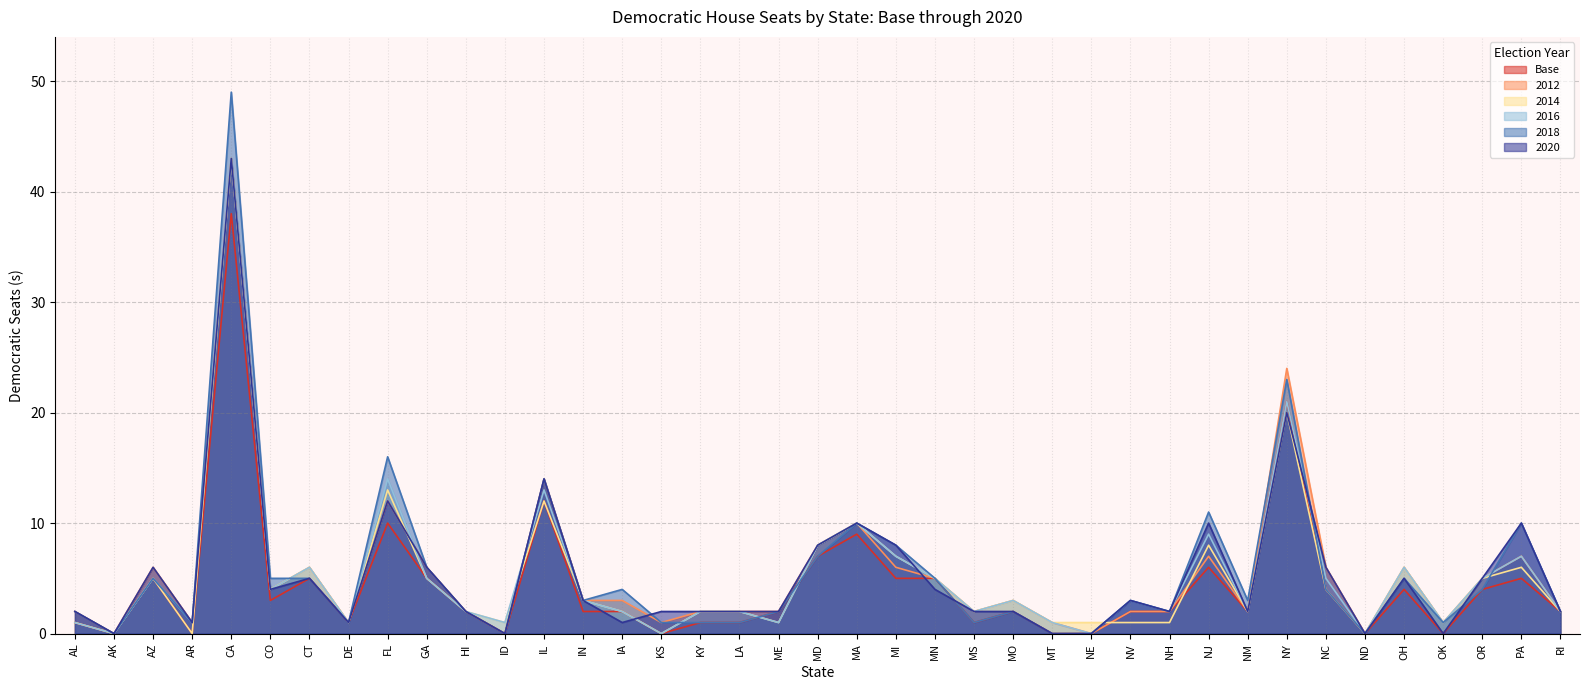

At RI, list the series in order from smallest to largest.

Base (n), 2012 (n), 2014 (n), 2016 (n), 2018 (n), 2020 (n)